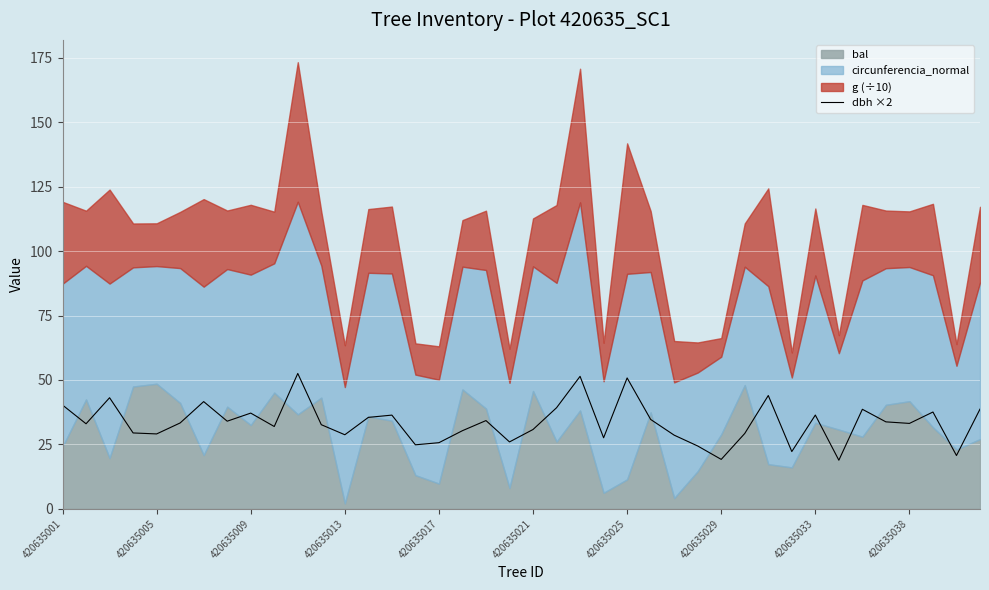

What is the maximum value for dbh ×2?

52.5